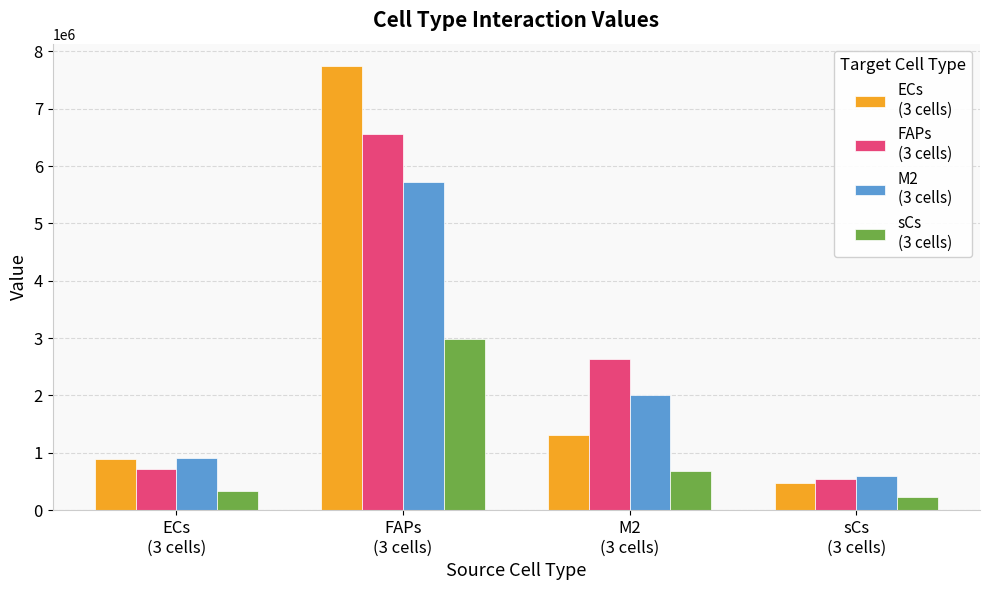

How many groups of bars are there?

4